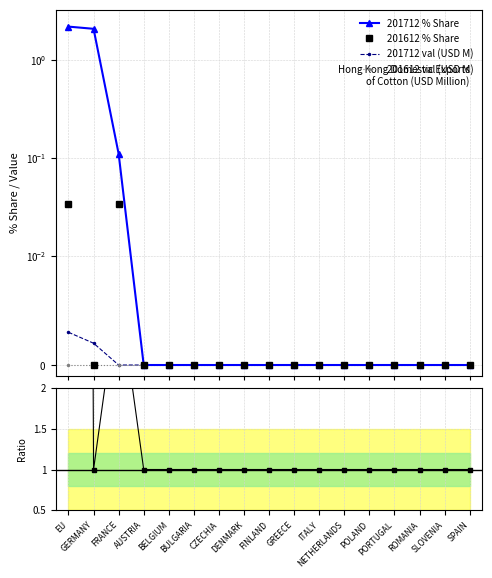

Reading left to right, list all the values displayed in this chart.

201712 % Share: 2.2	2.1	0.1	0.0	0.0	0.0	0.0	0.0	0.0	0.0	0.0	0.0	0.0	0.0	0.0	0.0	0.0
201612 % Share: 0.0	0.0	0.0	0.0	0.0	0.0	0.0	0.0	0.0	0.0	0.0	0.0	0.0	0.0	0.0	0.0	0.0
201712 val (USD M): 0.0	0.0	0.0	0.0	0.0	0.0	0.0	0.0	0.0	0.0	0.0	0.0	0.0	0.0	0.0	0.0	0.0
201612 val (USD M): 0.0	0.0	0.0	0.0	0.0	0.0	0.0	0.0	0.0	0.0	0.0	0.0	0.0	0.0	0.0	0.0	0.0
Ratio 201712/201612: 64.0	1.0	3.2	1.0	1.0	1.0	1.0	1.0	1.0	1.0	1.0	1.0	1.0	1.0	1.0	1.0	1.0